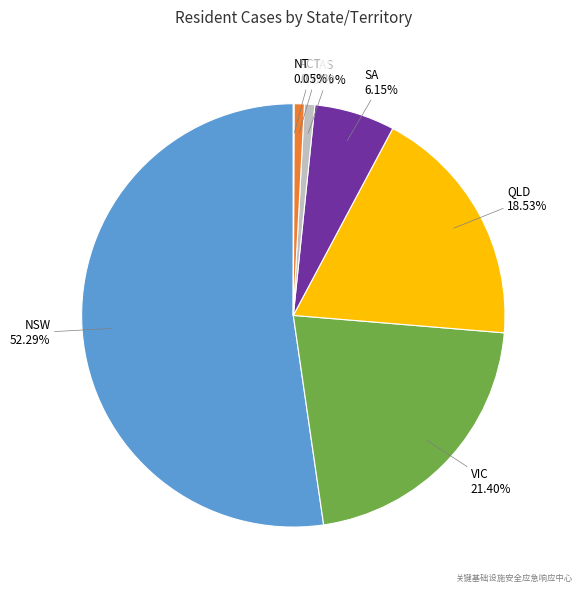

Is there a majority slice in this chart?

Yes